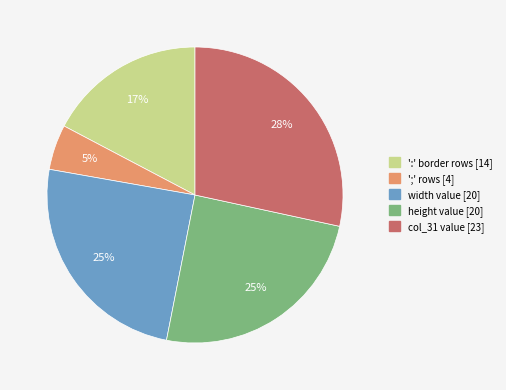

What is the largest slice in the pie chart?

col_31 value [23]